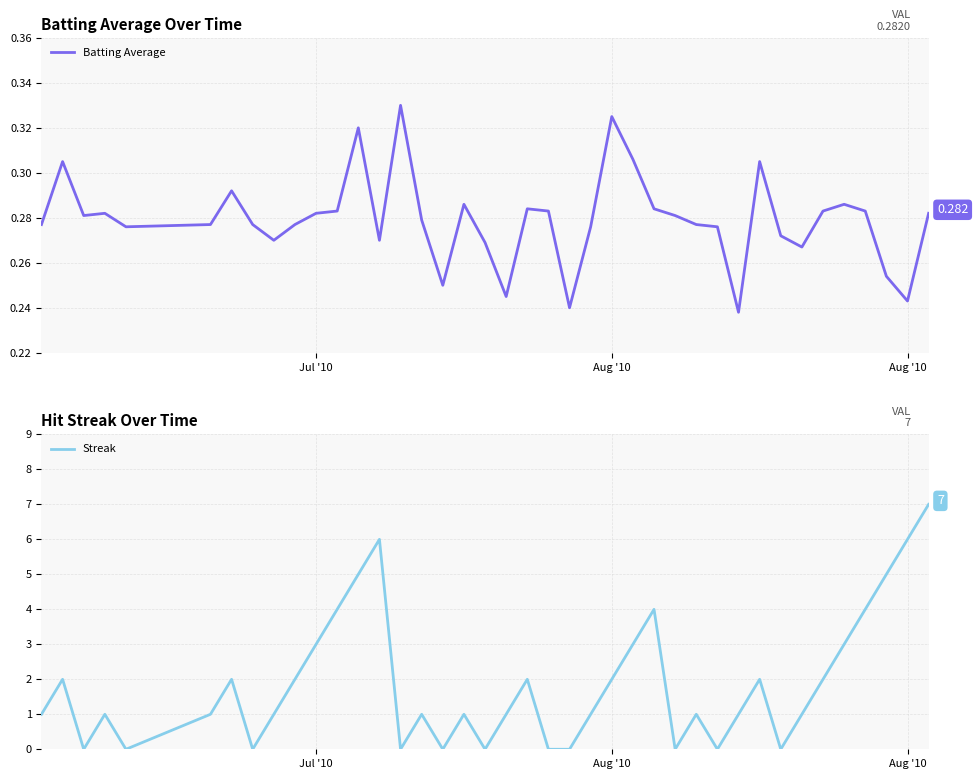

How many intersections are there between Batting Average and Streak?

20